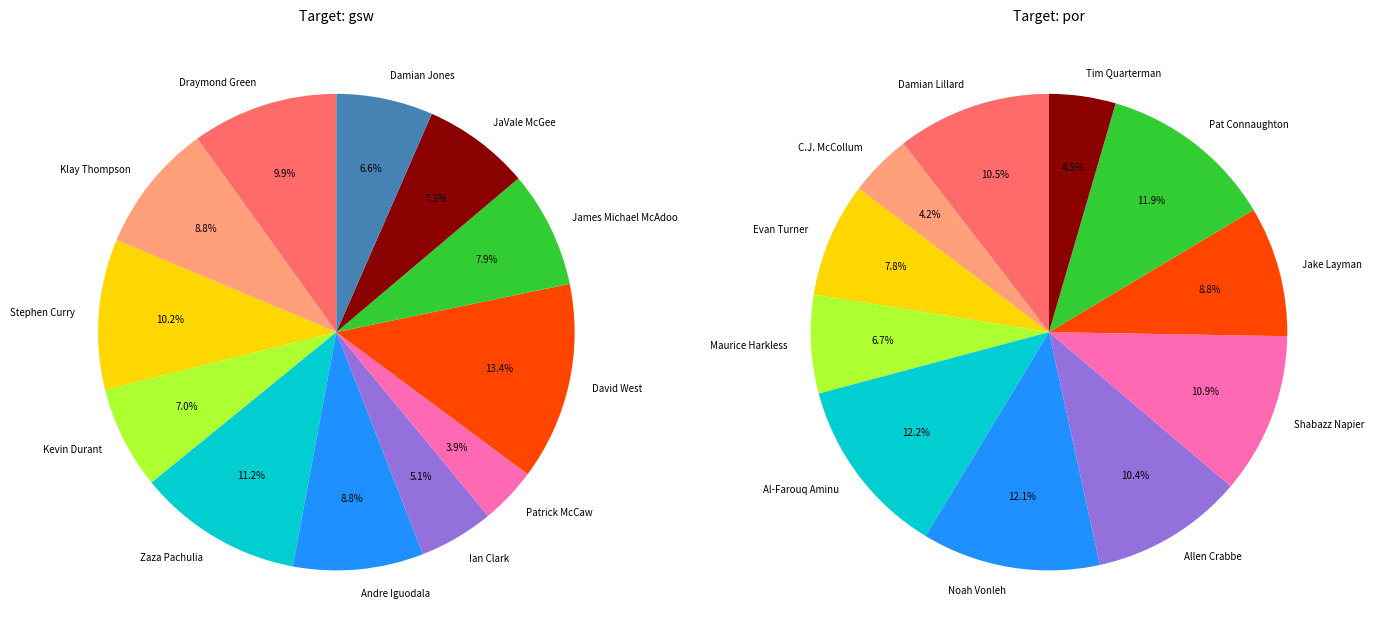

Does 9 represent more than half of the total?

No